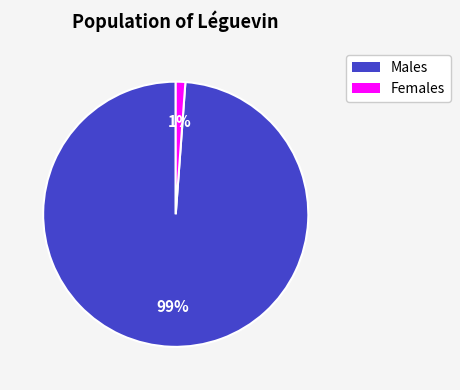

Does any single category account for the majority?

Yes